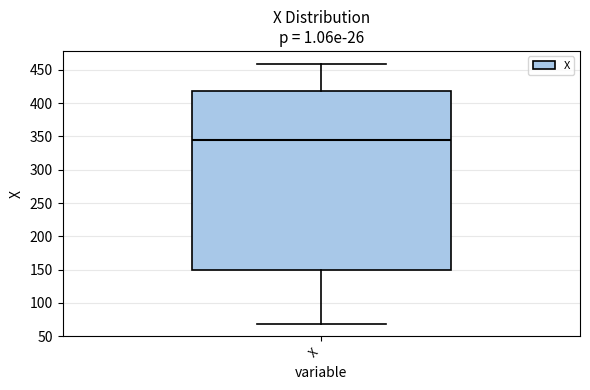

Read this box plot against the y-axis: the position of the median line, the range covered by the box, and the ends of both whiskers. The values are not printed on the chart, so give them approximately, as read against the axis.

median 345, box 150 to 420, whiskers 70 to 460